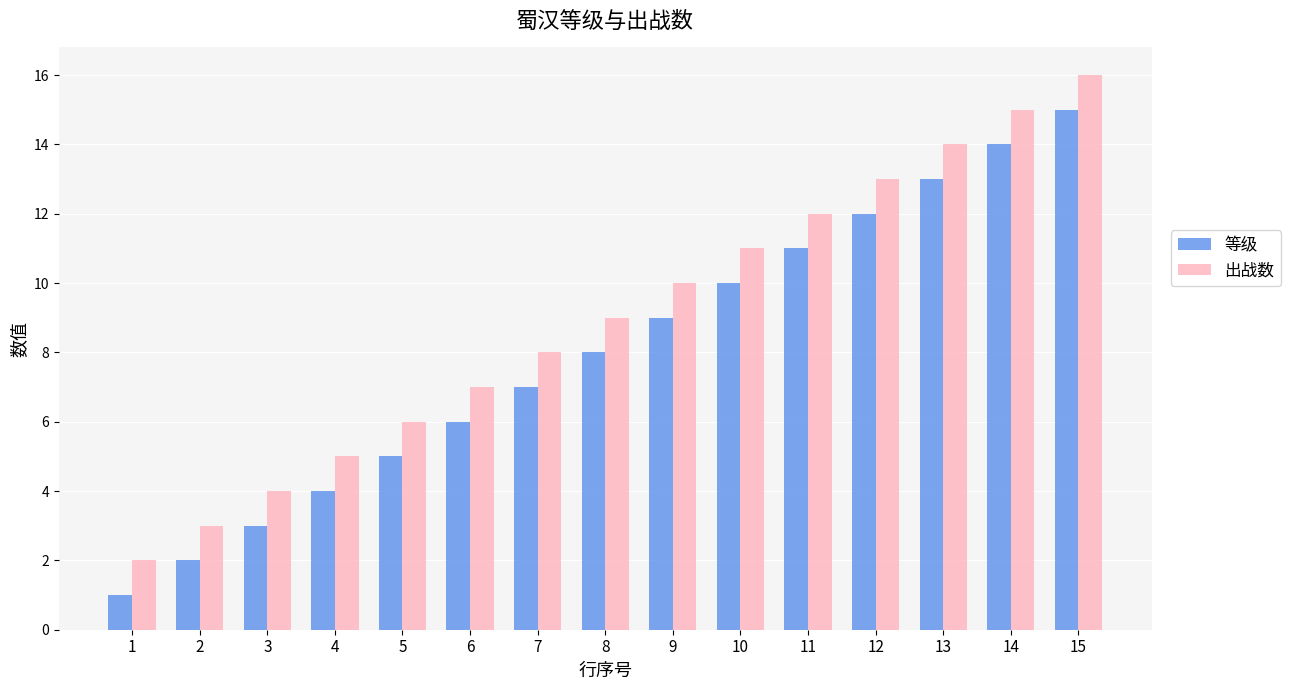

The 出战数 series shows 2 at 5. True or false?

False